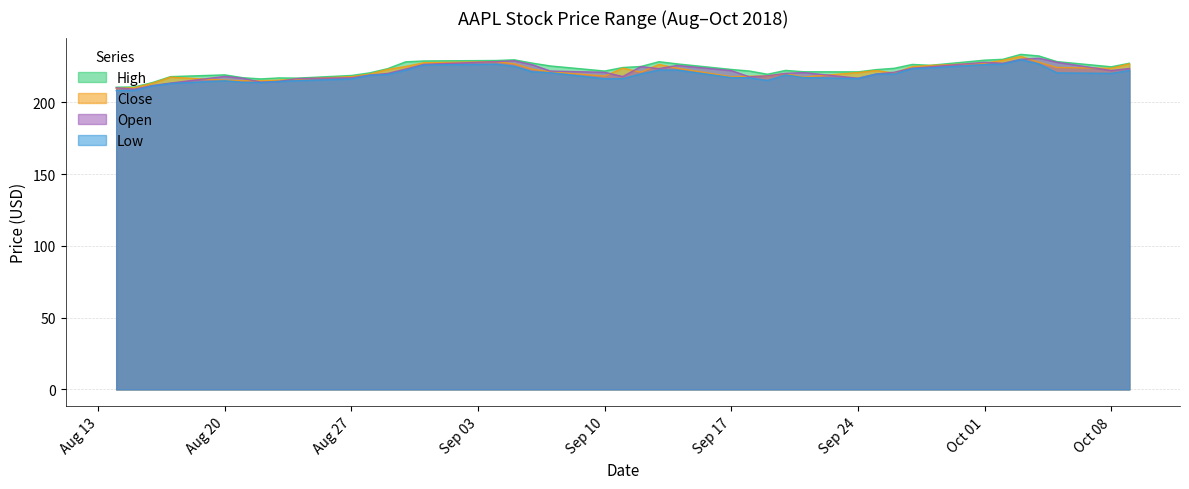

What is the average value of the open series?

221.1